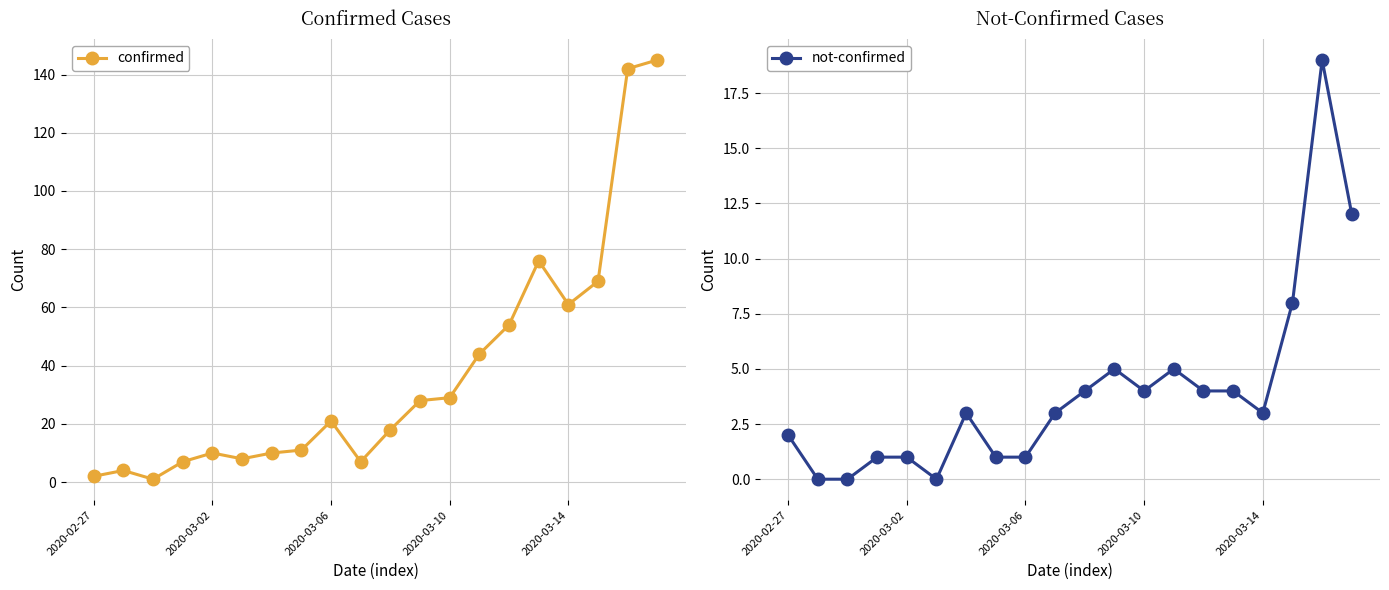

Rank the series by their maximum value, from lowest to highest.

not-confirmed, confirmed